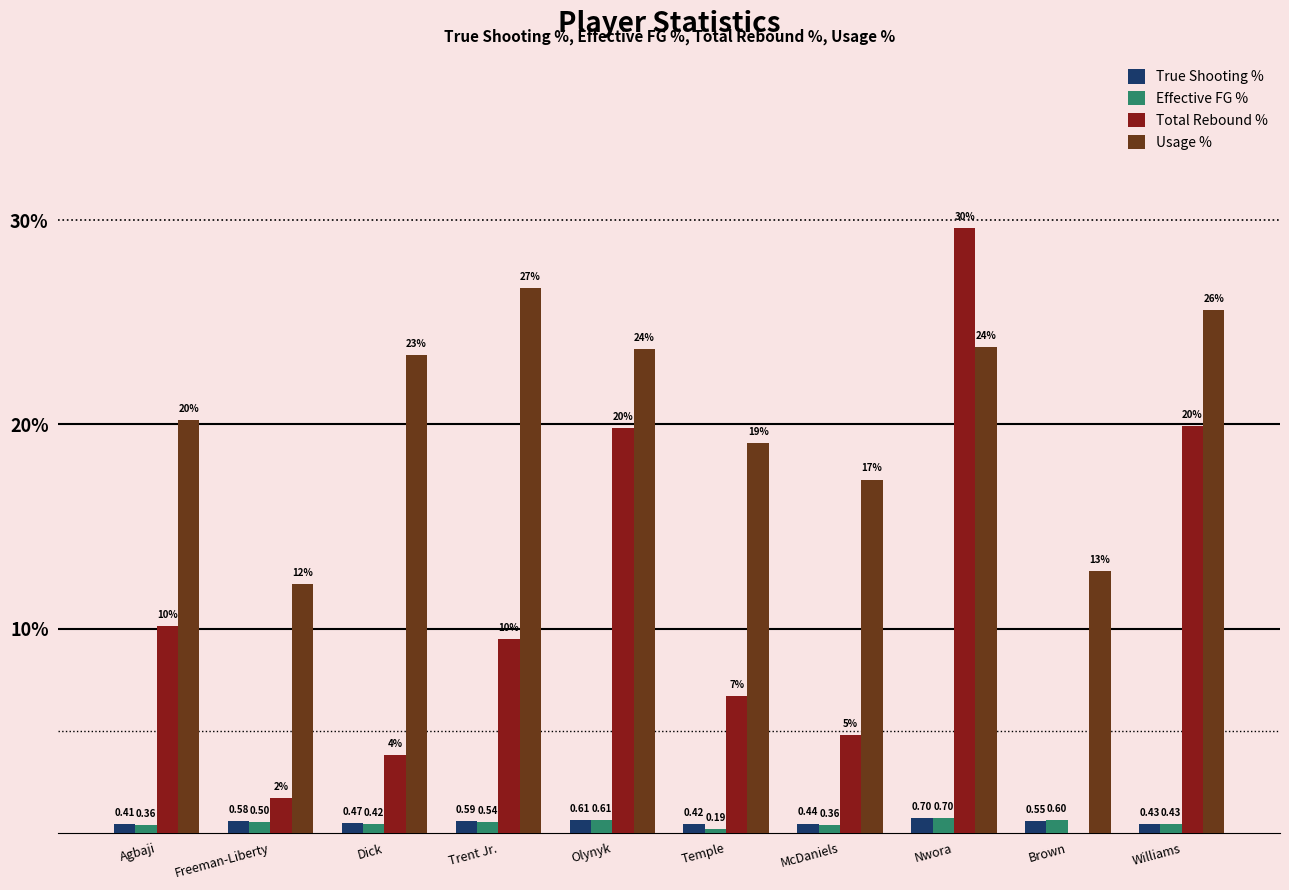

Count the number of categories in the chart.

10